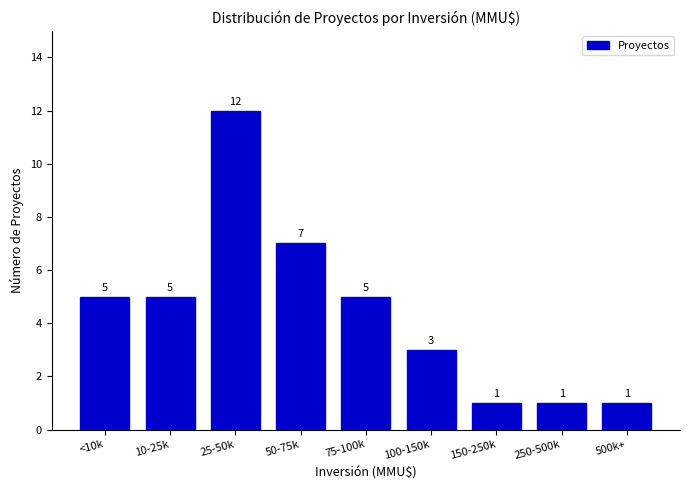

Reading left to right, extract all data points from this chart.

<10k=5	10-25k=5	25-50k=12	50-75k=7	75-100k=5	100-150k=3	150-250k=1	250-500k=1	500k+=1